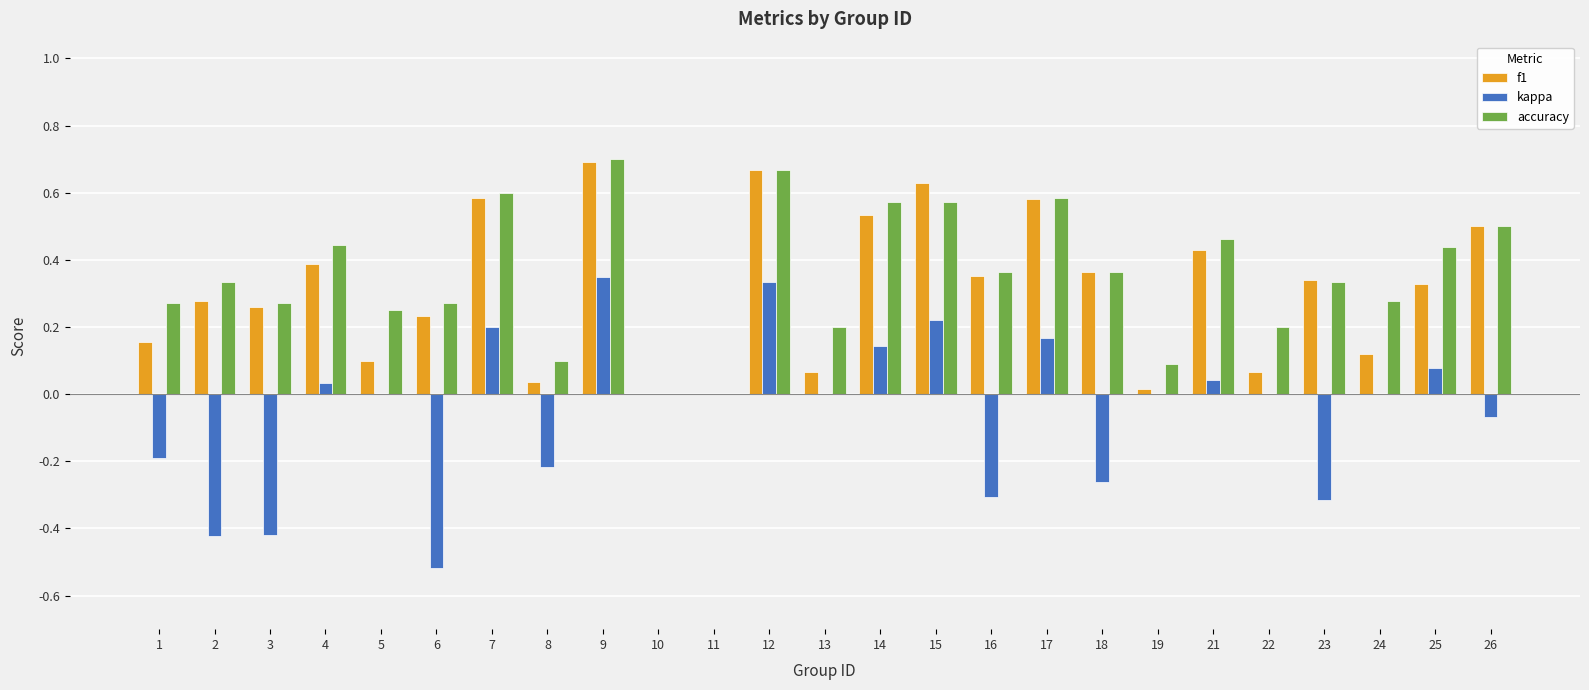

How many series are shown in this chart?

3